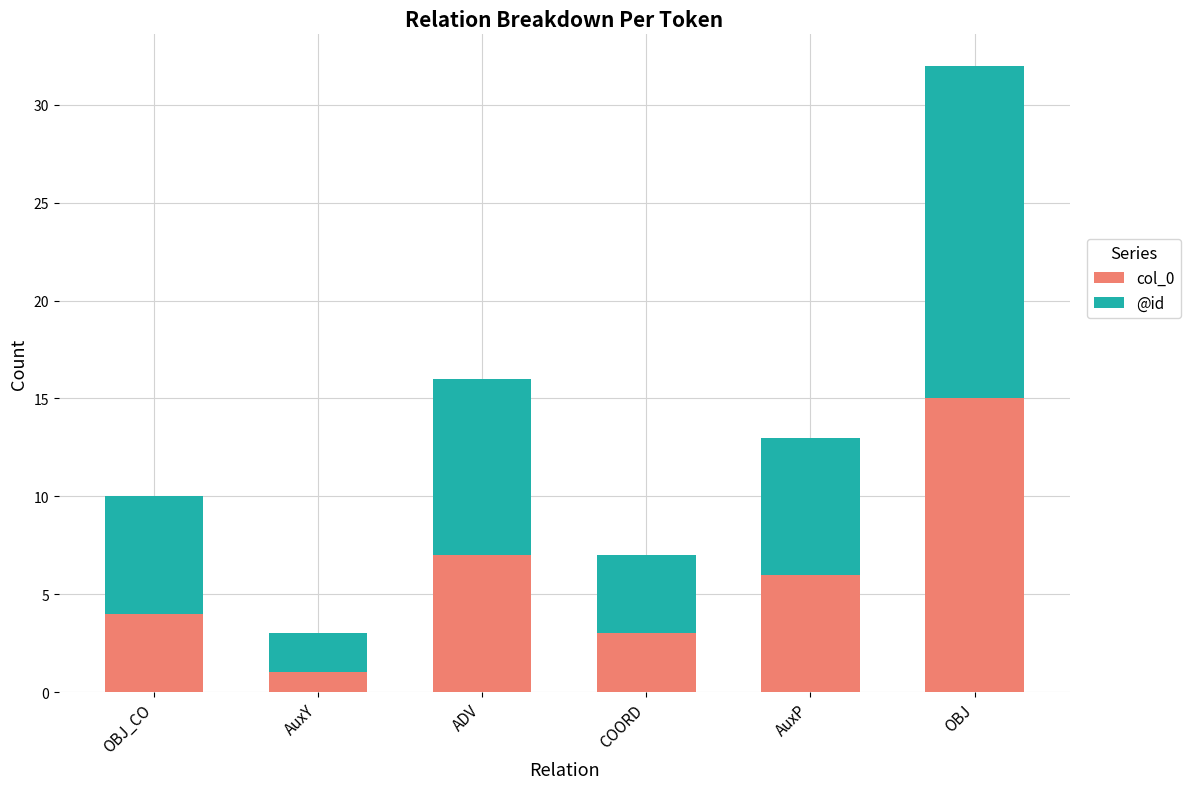

What is the difference between the maximum and second lowest values in the col_0 series?

12